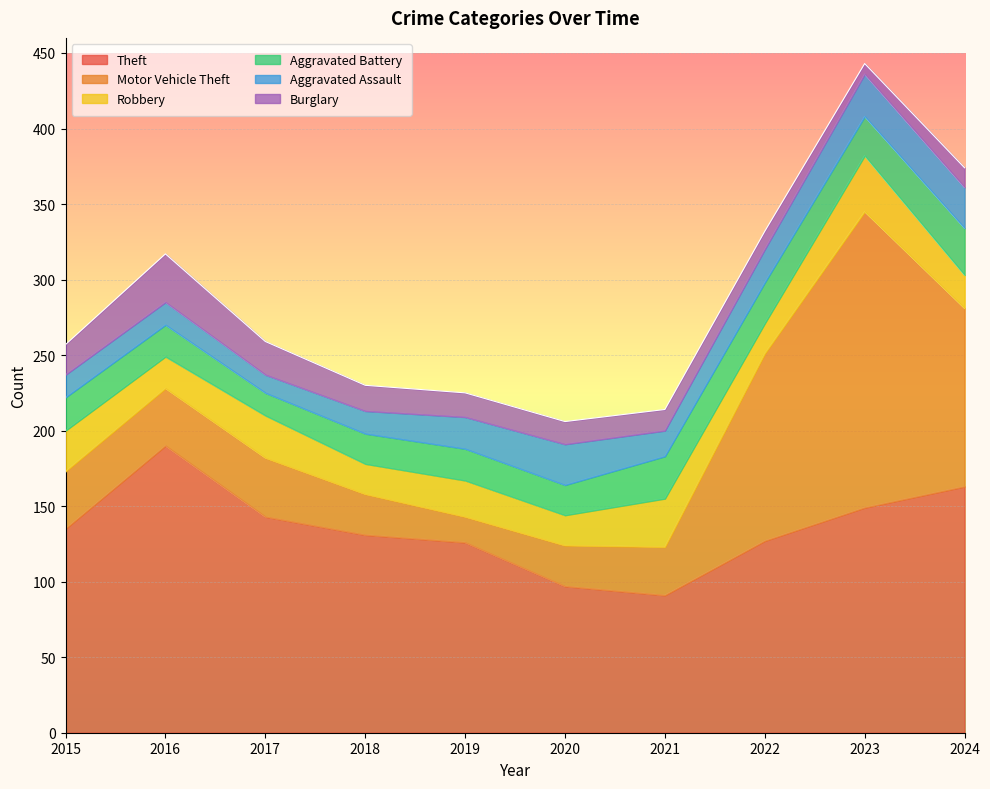

Rank the series at 2020 from lowest to highest value.

Burglary, Robbery, Aggravated Battery, Motor Vehicle Theft, Aggravated Assault, Theft